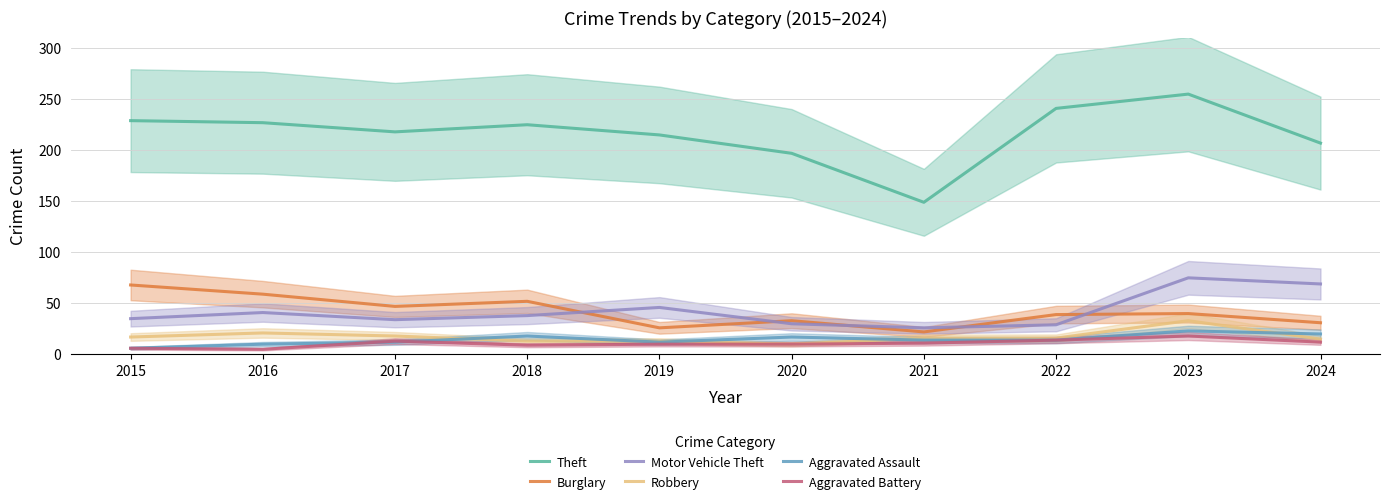

At which category does Aggravated Battery reach its first local peak?

2017